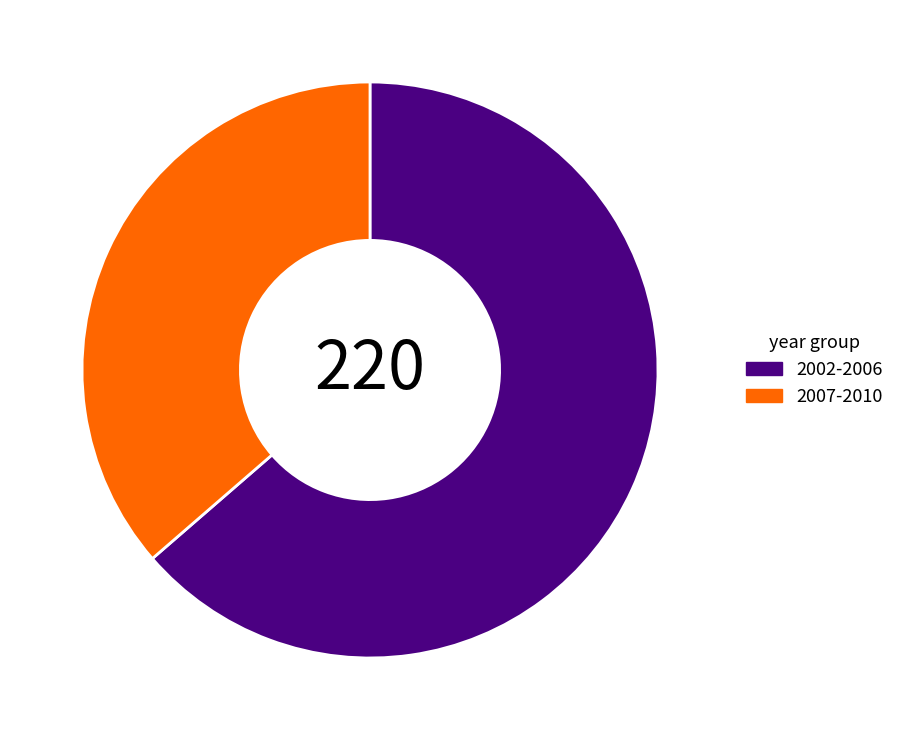

Rank the categories by value from lowest to highest.

2007-2010, 2002-2006